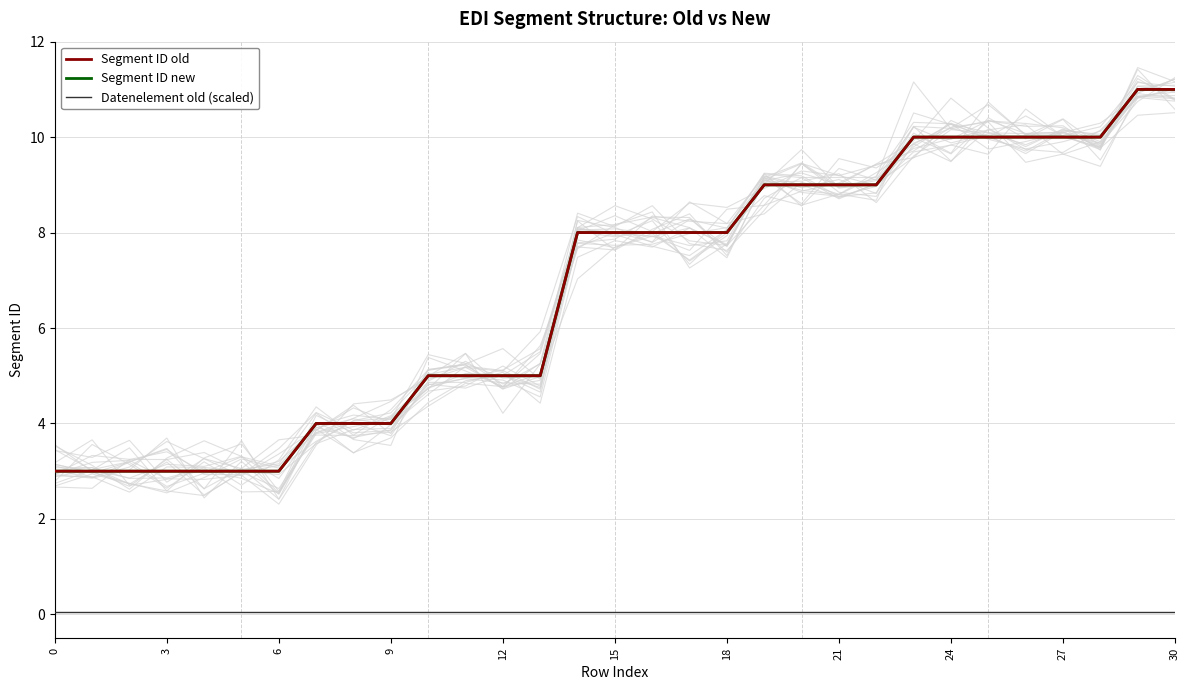

What is the difference between the highest and lowest values at 23?

9.9